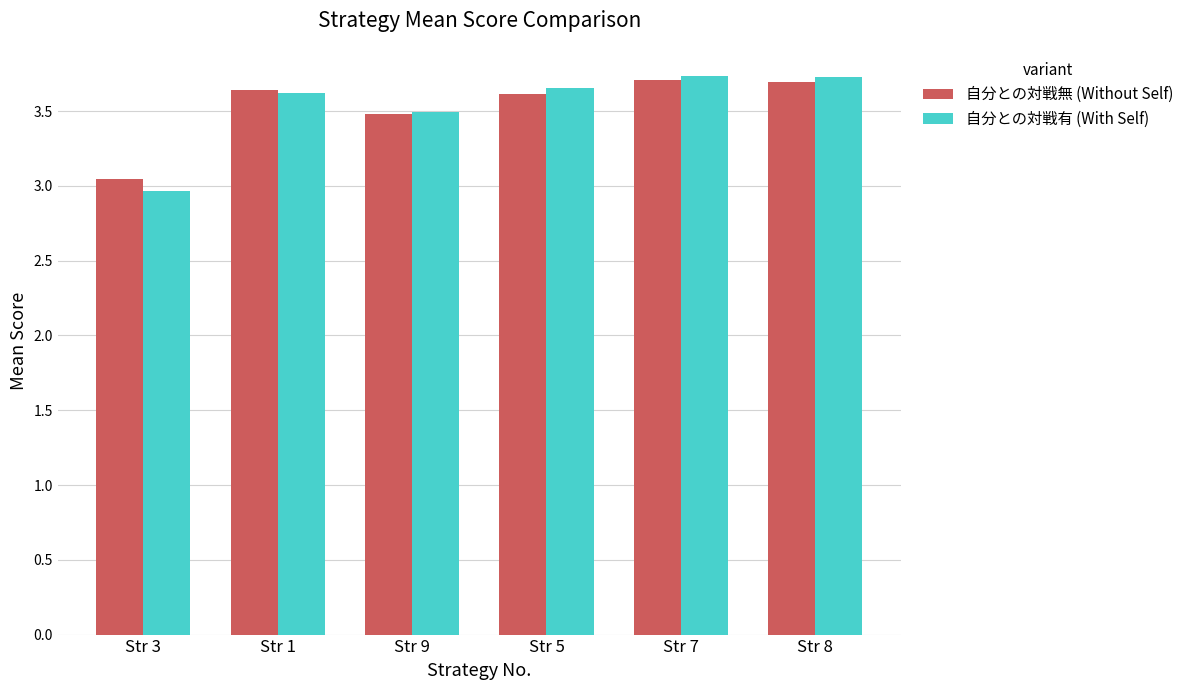

What is the difference between the second highest and second lowest values in the 自分との対戦有 (With Self) series?

0.2